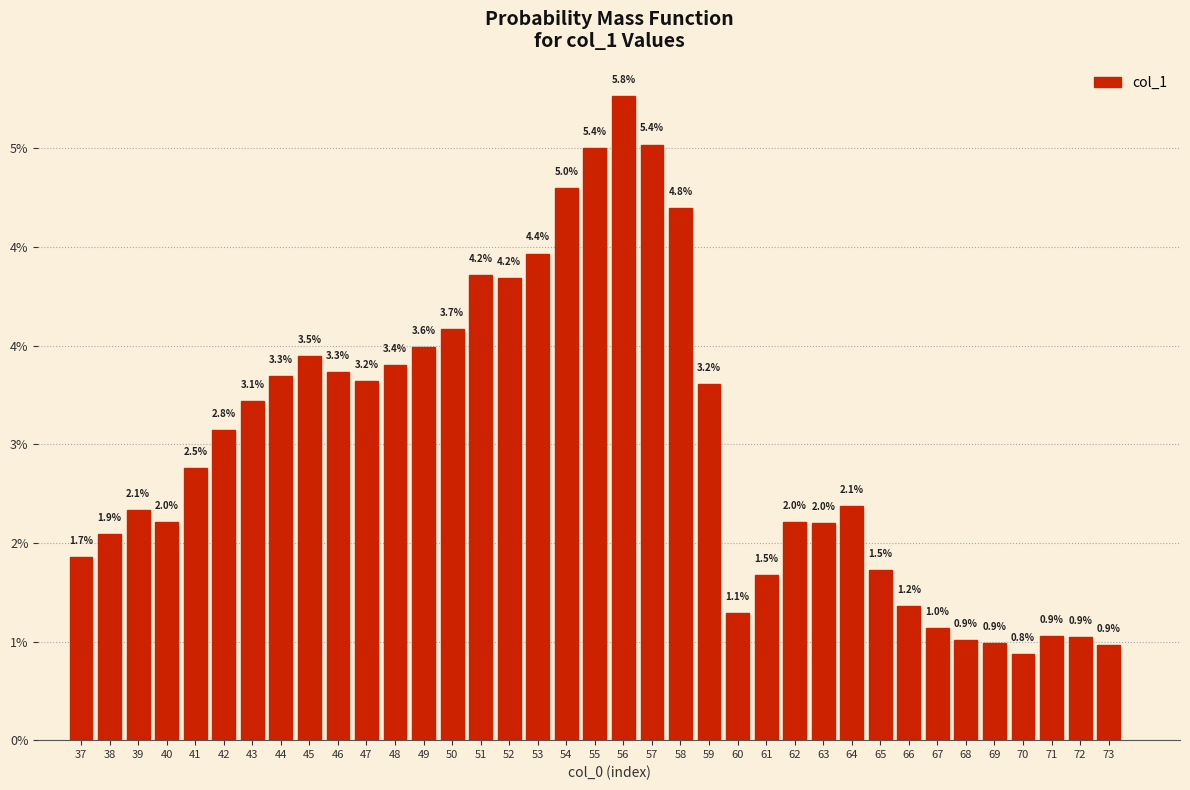

Does the chart contain any negative values?

No